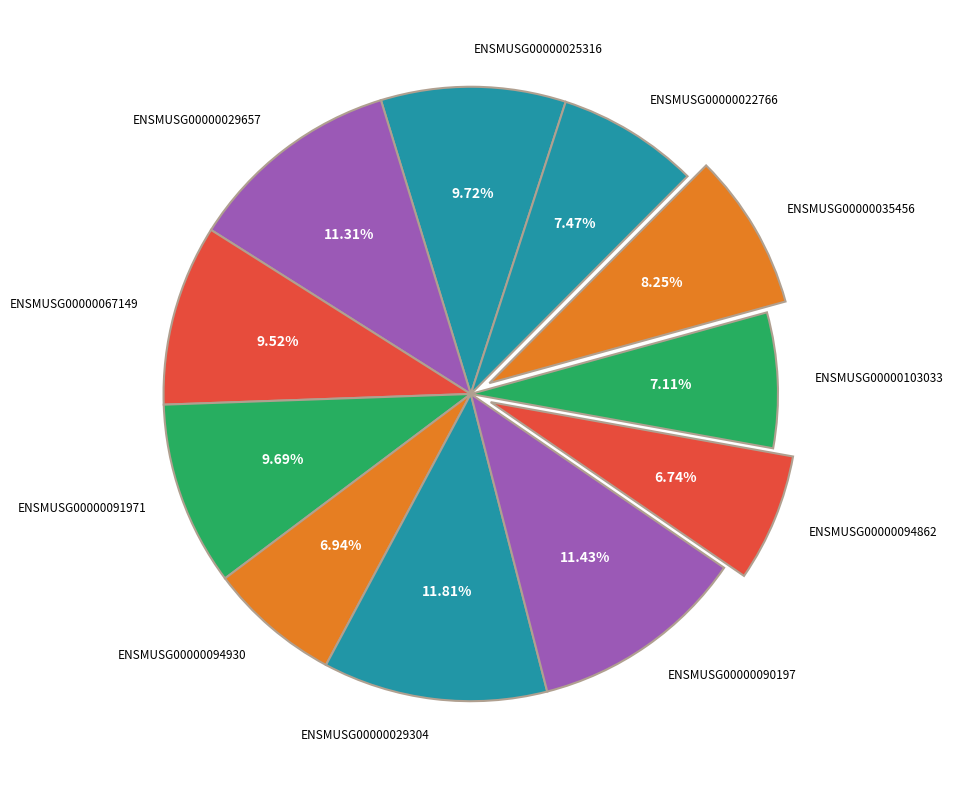

How many segments does this pie chart have?

11